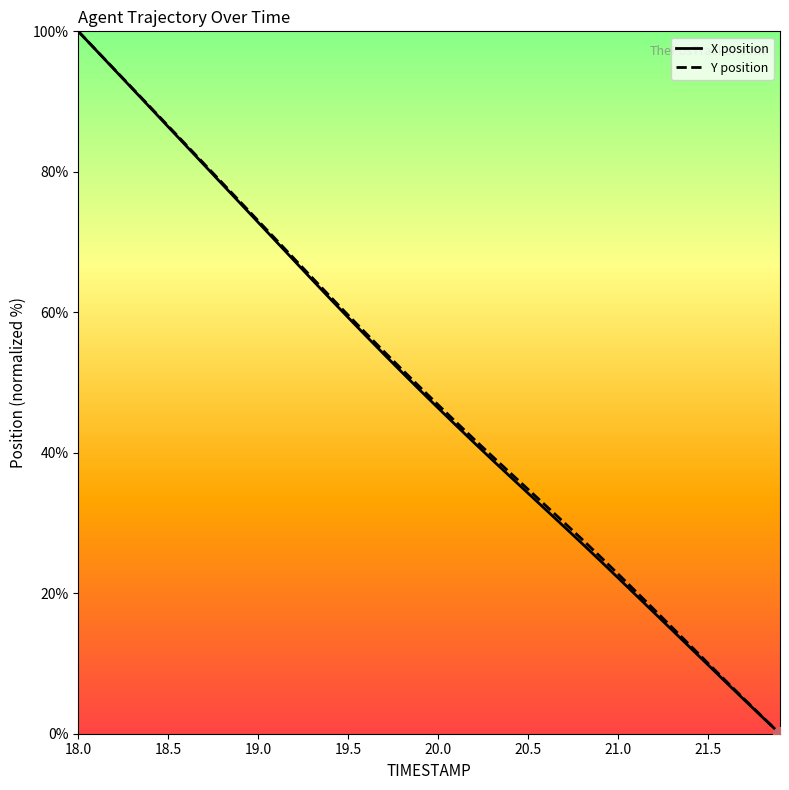

What is the label of the 8th point from the left?

21.5